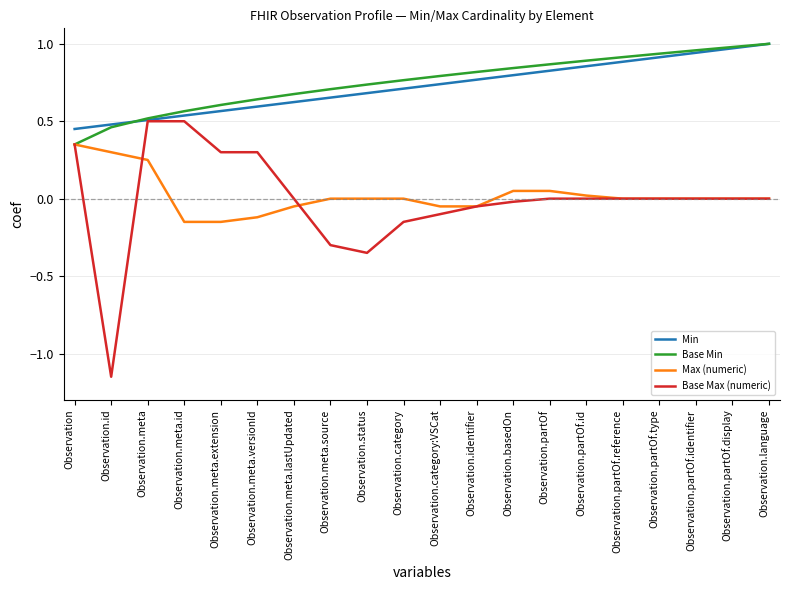

List the series in order of their peak value, highest first.

Min, Base Min, Base Max (numeric), Max (numeric)